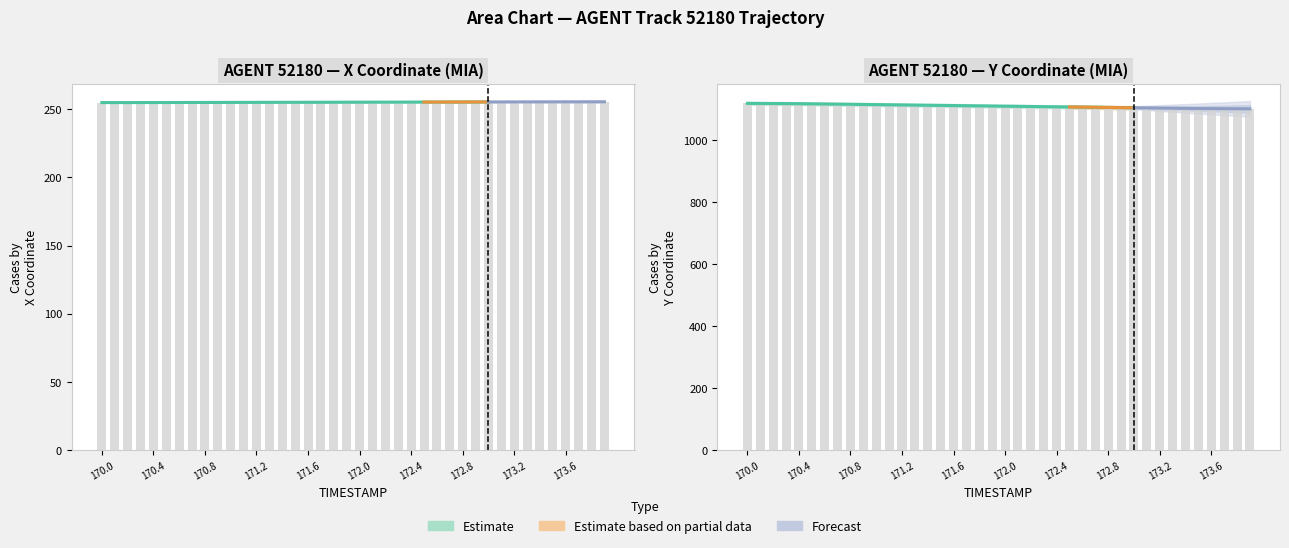

Between 170.6 and 172.5, which series saw the biggest shift?

Y